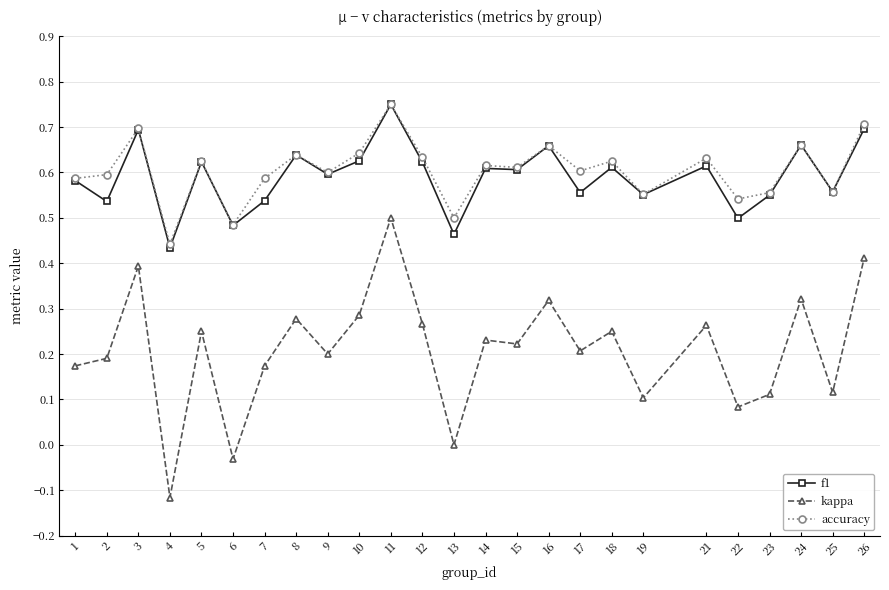

True or false: kappa and accuracy intersect in this chart.

False